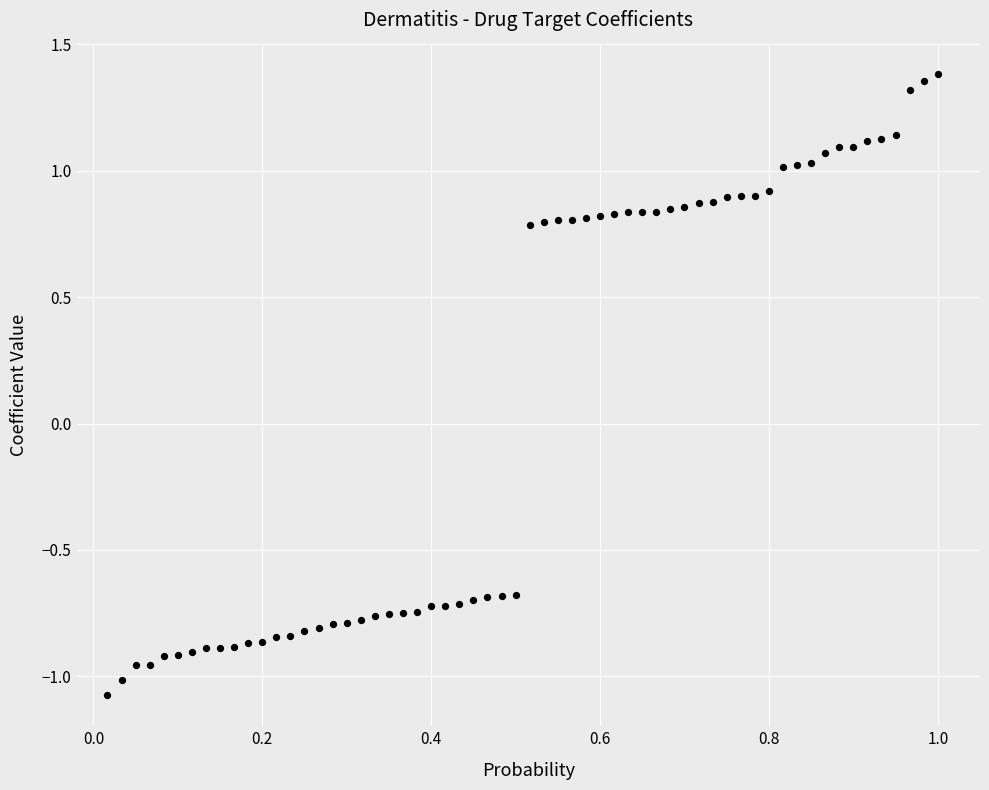

What is the range of Y values (max minus min)?

2.5